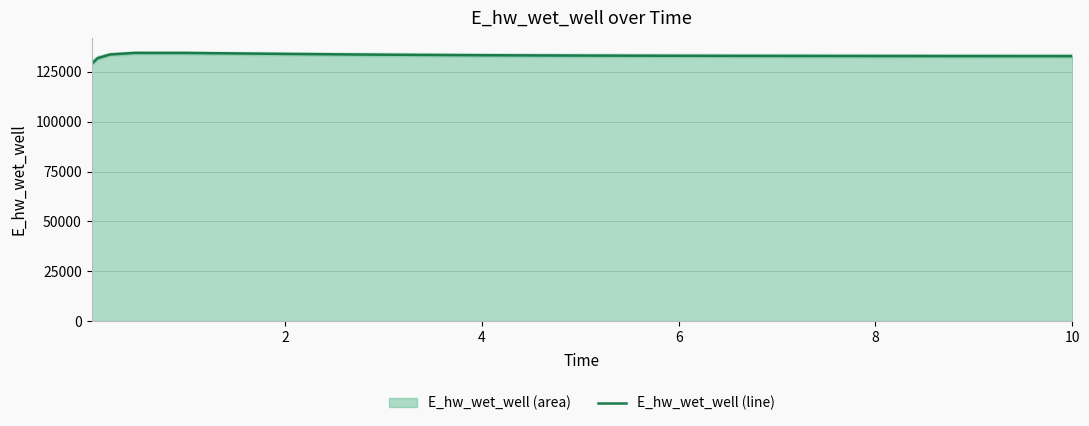

What is the maximum value for E_hw_wet_well (line)?

134520.0